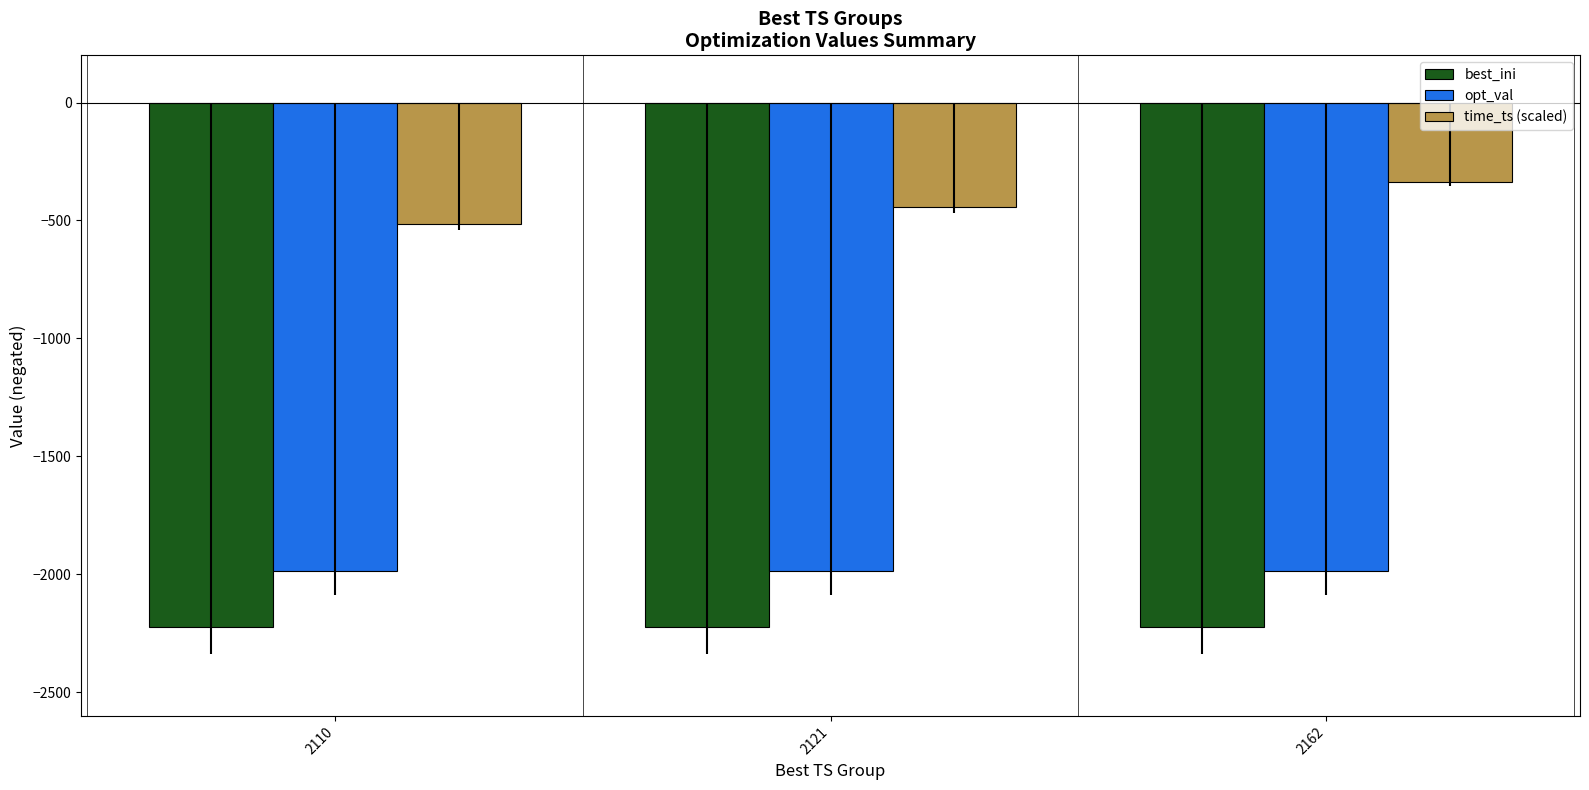

Reading left to right, transcribe all the data shown in this chart.

best_ini: -2225.0	-2225.0	-2225.0
opt_val: -1987.0	-1987.0	-1987.0
time_ts (scaled): -513.4	-444.7	-335.9